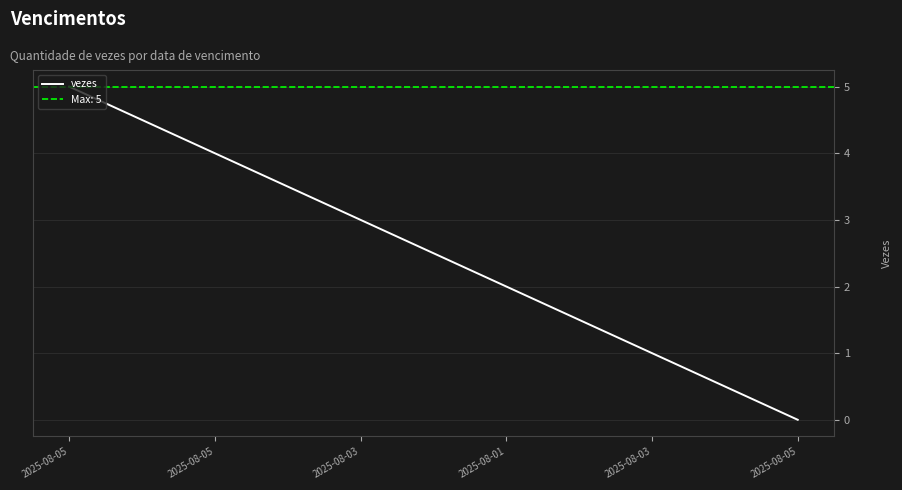

What is the sum of all values?

15